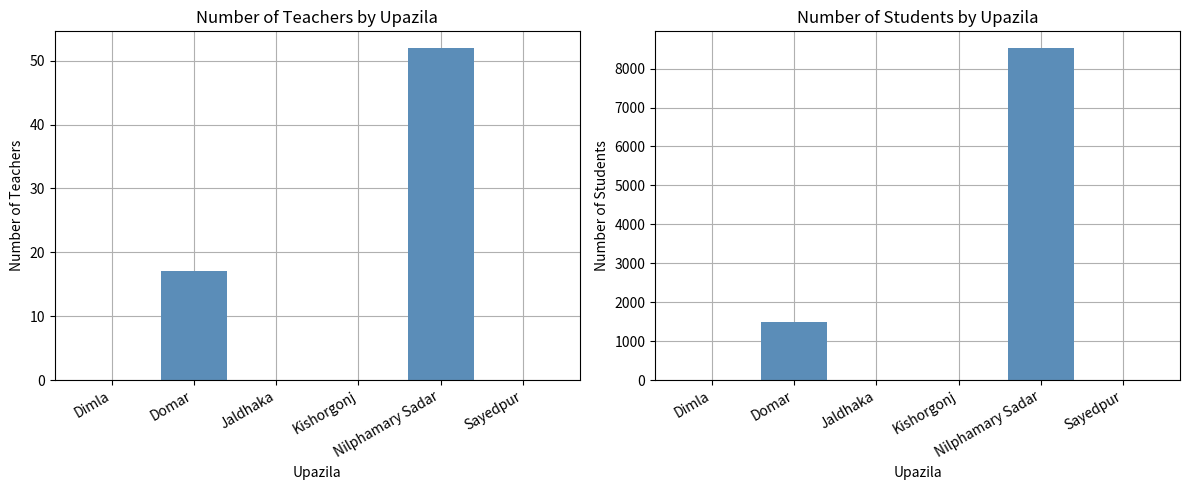

At Jaldhaka, list the series in order from largest to smallest.

Number of teacher - Total, Number of student - Total